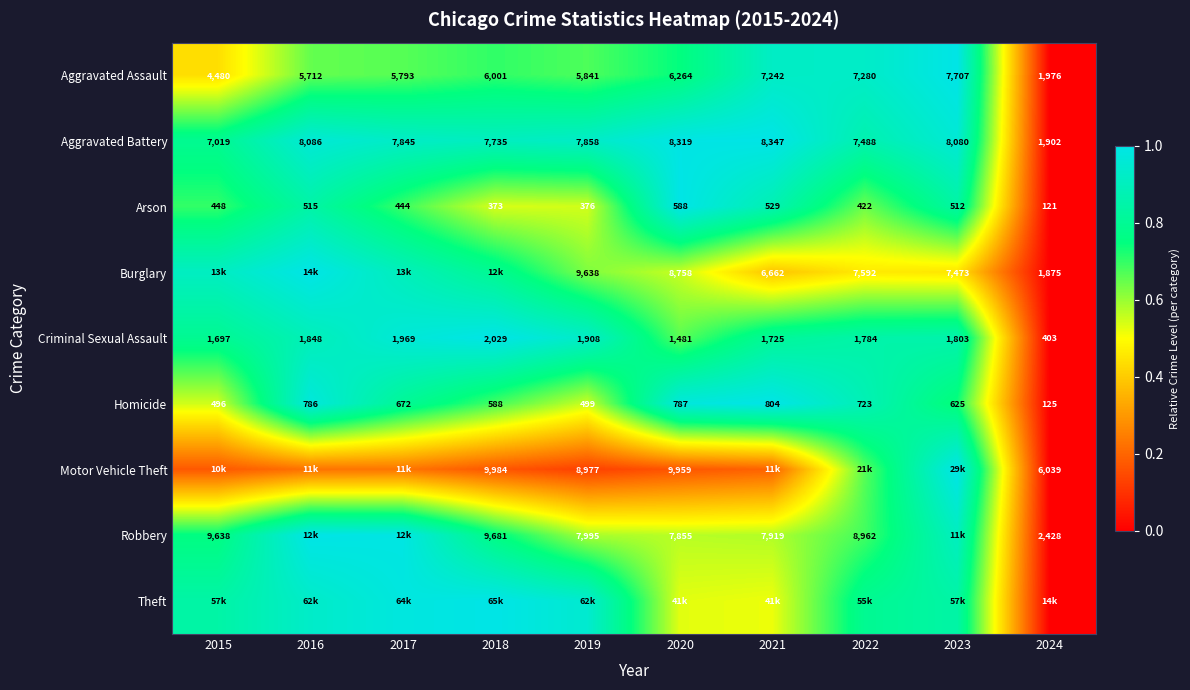

Is the value of Aggravated Battery at 2021 greater than the value of Robbery at 2024?

Yes